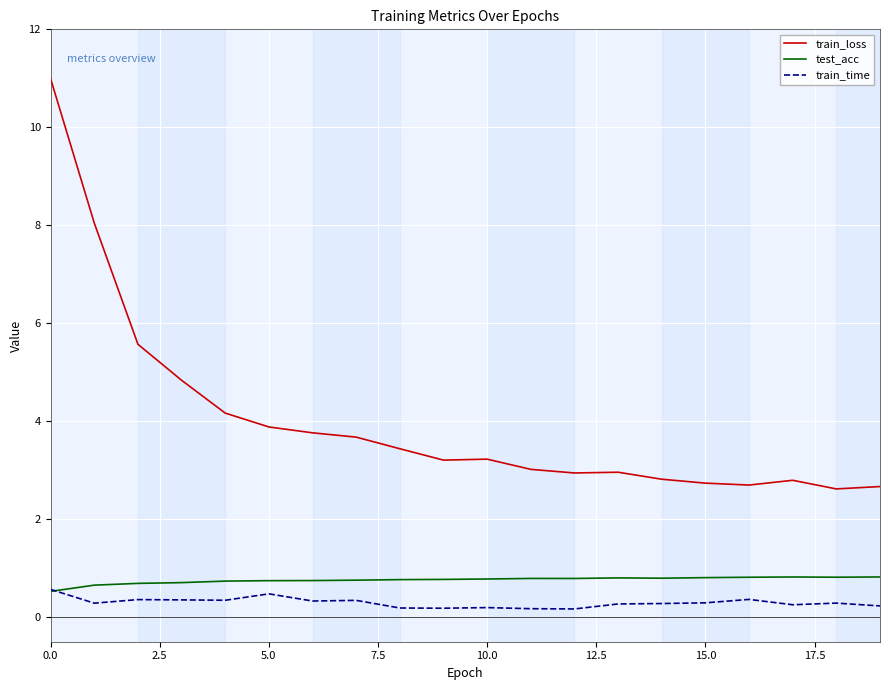

What is the maximum value shown in the chart?

11.0